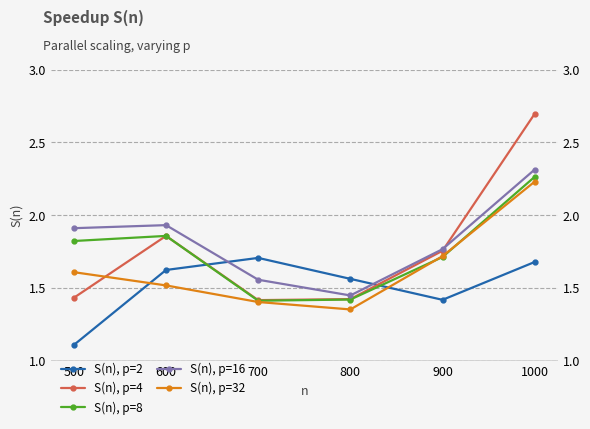

How many data points does each series have?

6